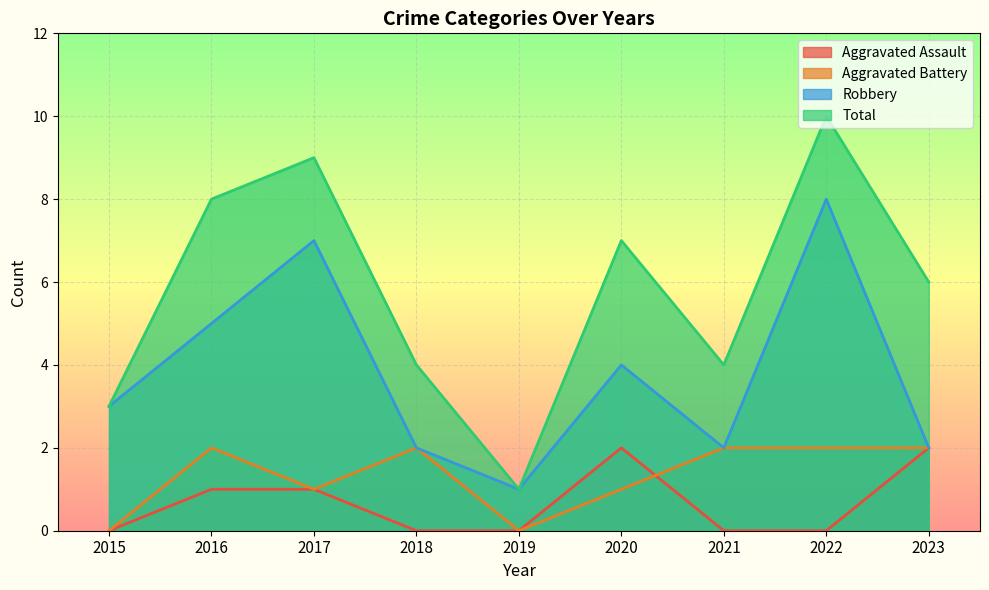

Where do Aggravated Battery and Aggravated Assault first cross each other?

2020 and 2021